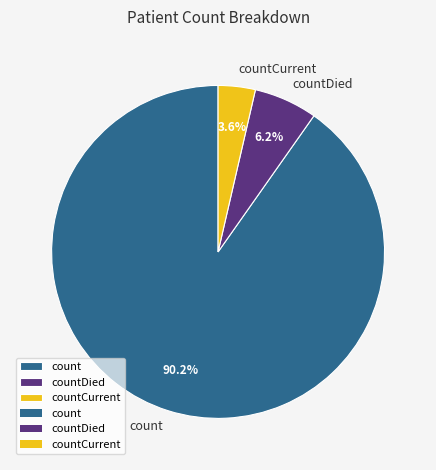

Is there any slice that represents more than half of the pie?

Yes